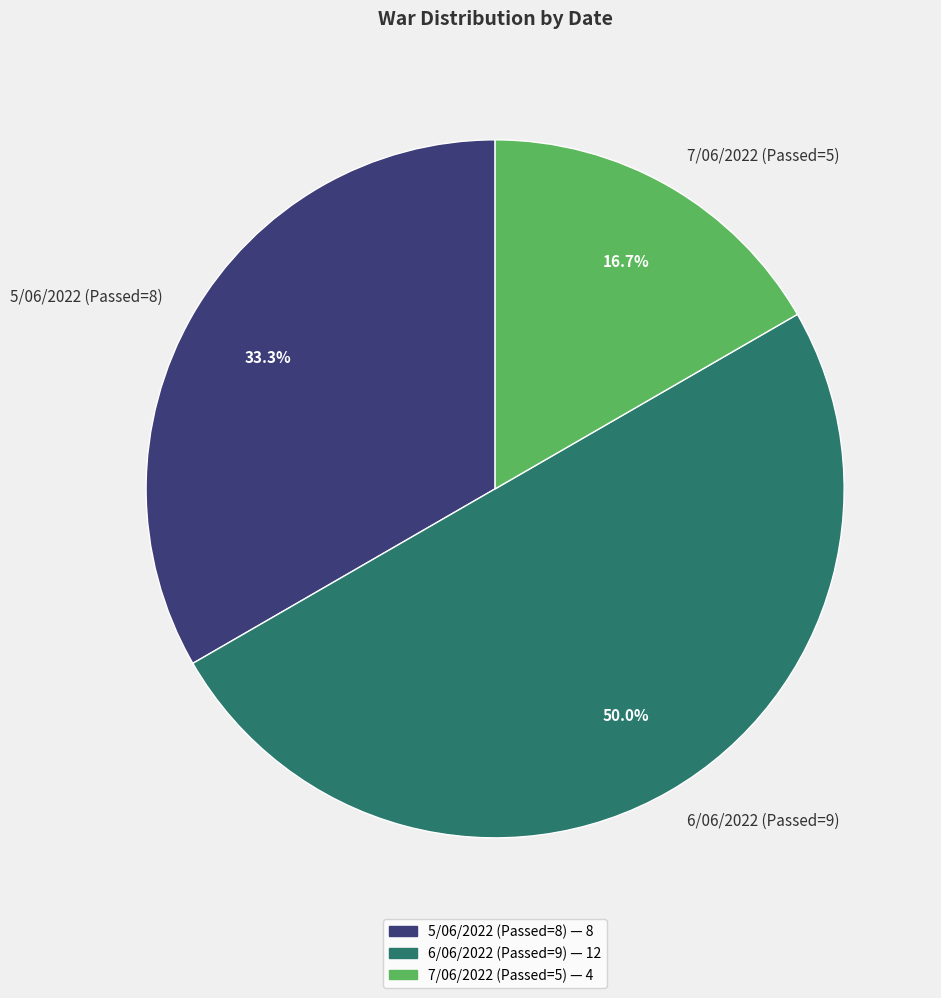

How much of the chart is everything except 6/06/2022 (Passed=9)?

50.0%